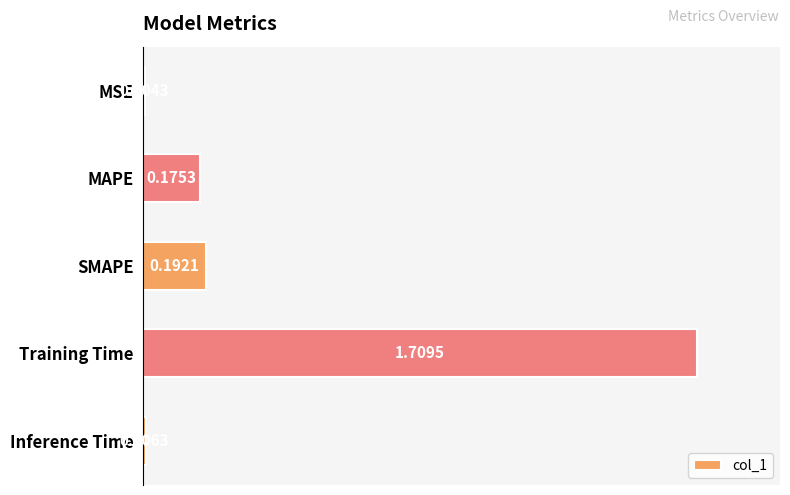

What is the change in value from MSE to SMAPE?

+0.2